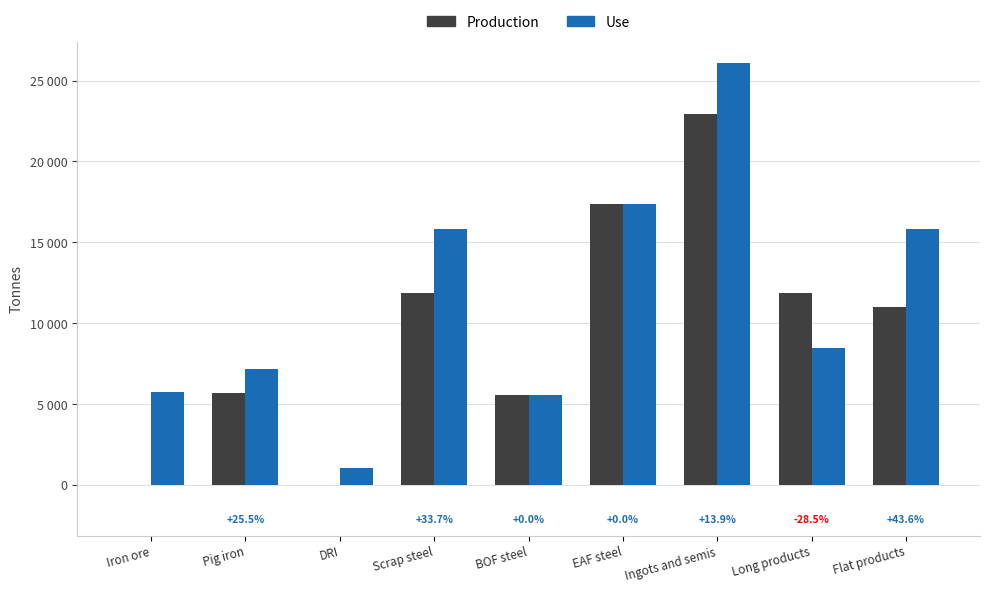

Are the bars grouped side by side (vs. stacked)?

Yes